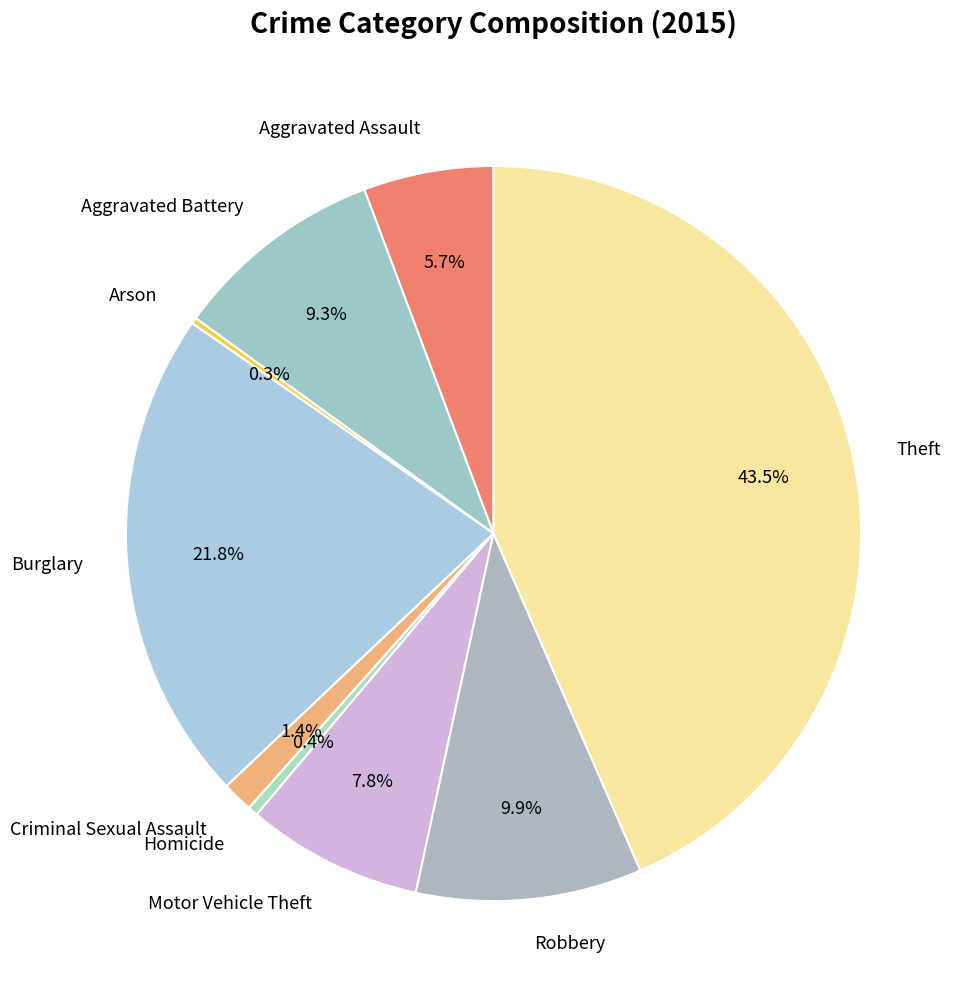

Which category has the biggest portion of the pie?

Theft